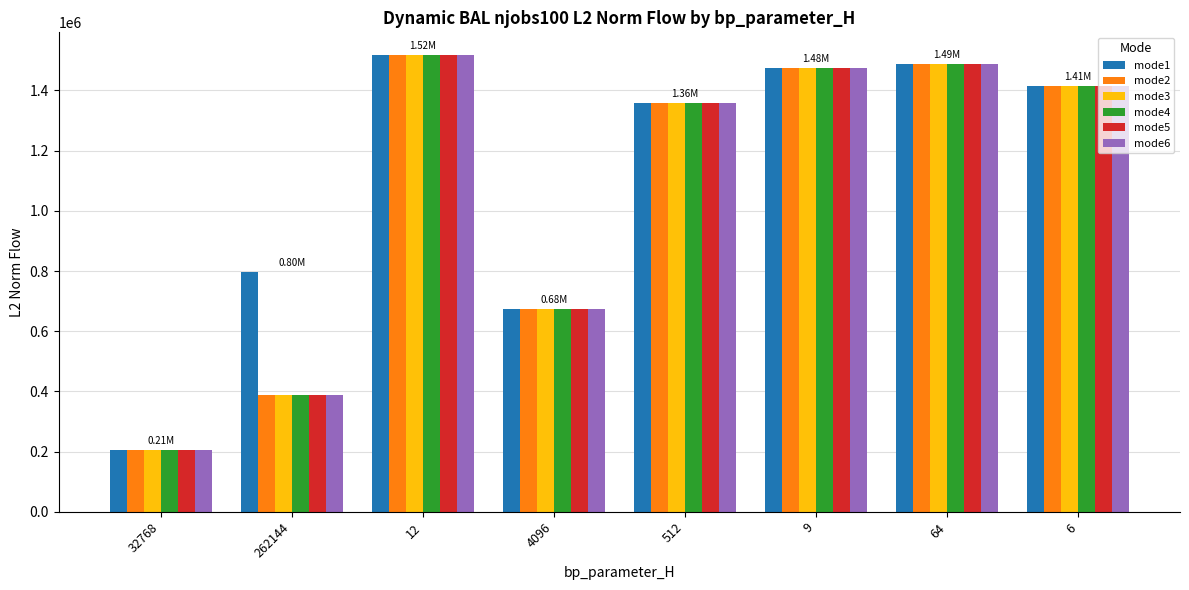

What are all the series names shown in the legend?

mode1, mode2, mode3, mode4, mode5, mode6